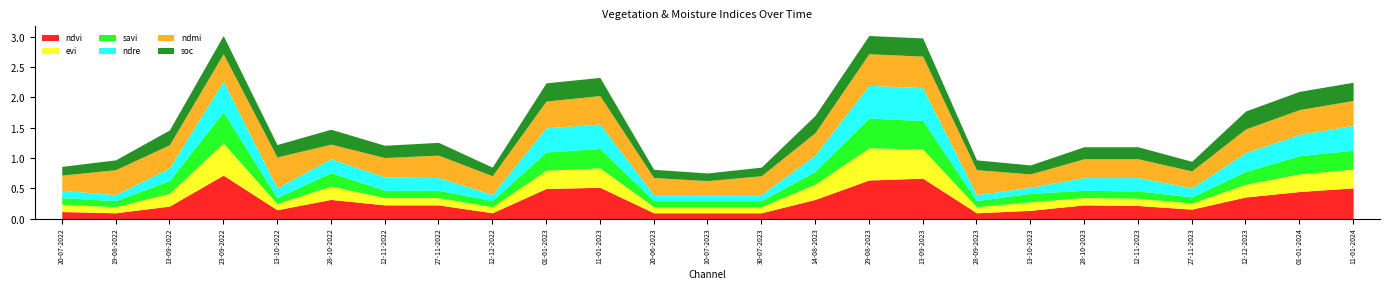

What is the value of the ndmi point at the 16th from the left?

0.5